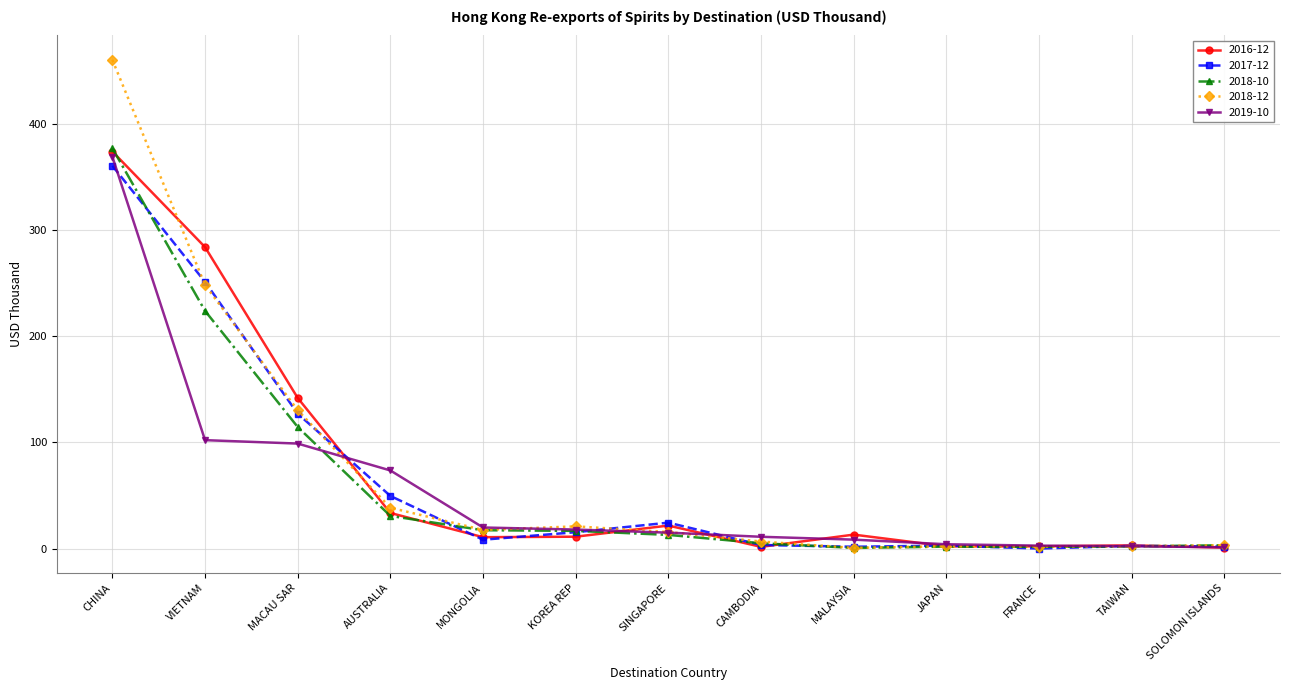

At which label does 2018-10 reach its peak?

CHINA